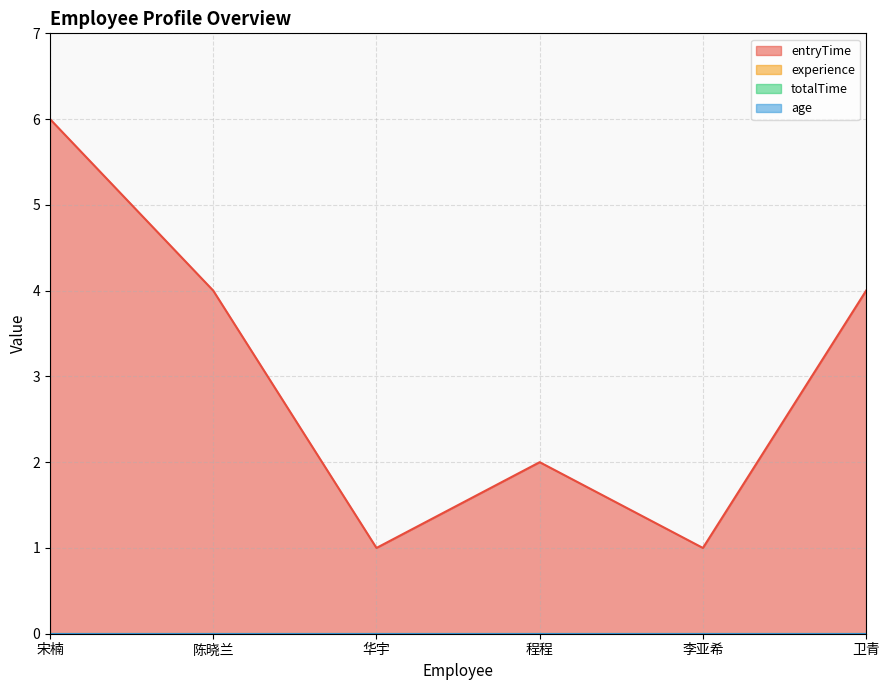

List the series in order of their peak value, highest first.

entryTime, experience, totalTime, age